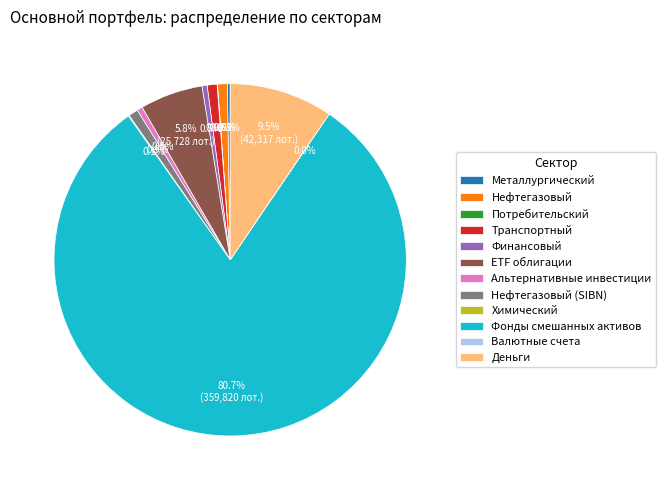

Between Транспортный and Деньги, which is larger?

Деньги